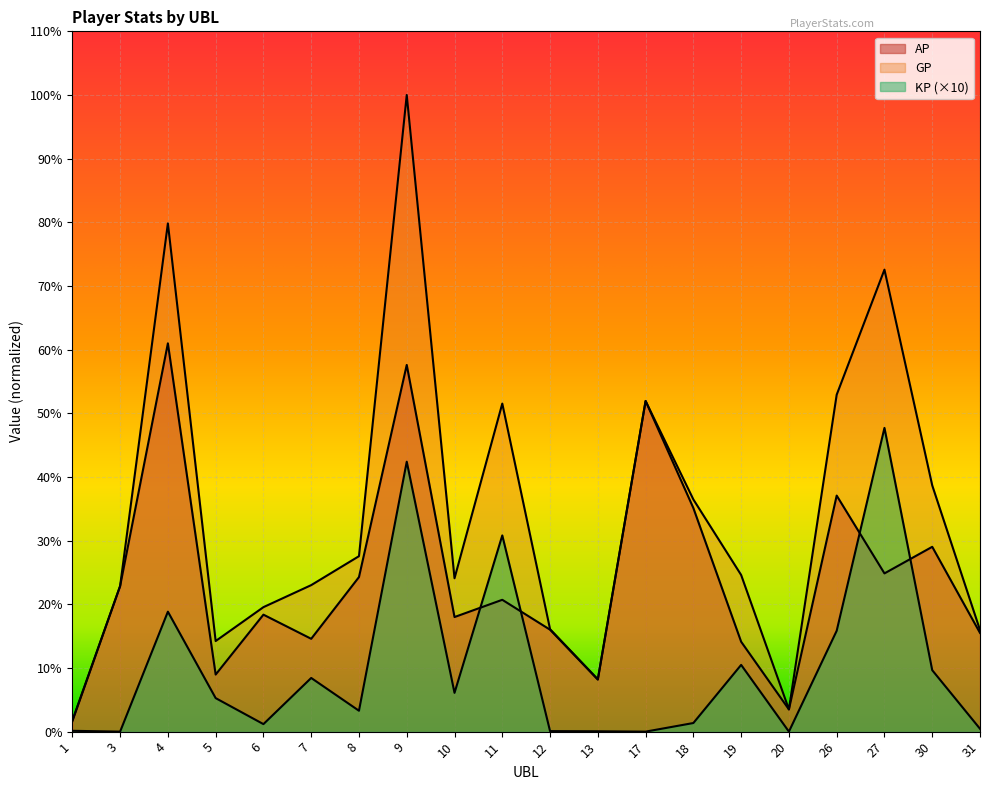

Reading right to left, what are all the values shown in this chart?

AP: 31=12820.0	30=24000.0	27=20549.0	26=30653.0	20=2886.0	19=11675.0	18=29032.0	17=42939.0	13=6754.0	12=13237.0	11=17121.0	10=14881.0	9=47621.0	8=20071.0	7=12055.0	6=15190.0	5=7410.0	4=50424.0	3=18901.0	1=1338.0
GP: 31=13191.0	30=31978.0	27=59993.0	26=43750.0	20=2886.0	19=20342.0	18=30150.0	17=42939.0	13=6800.0	12=13305.0	11=42601.0	10=19916.0	9=82676.0	8=22784.0	7=19025.0	6=16165.0	5=11763.0	4=66001.0	3=18901.0	1=1445.0
KP: 31=371.0	30=7978.0	27=39443.8	26=13097.0	20=0.0	19=8667.0	18=1118.0	17=0.0	13=46.0	12=68.0	11=25480.0	10=5035.0	9=35055.2	8=2713.0	7=6970.0	6=975.0	5=4352.9	4=15576.8	3=0.0	1=107.0